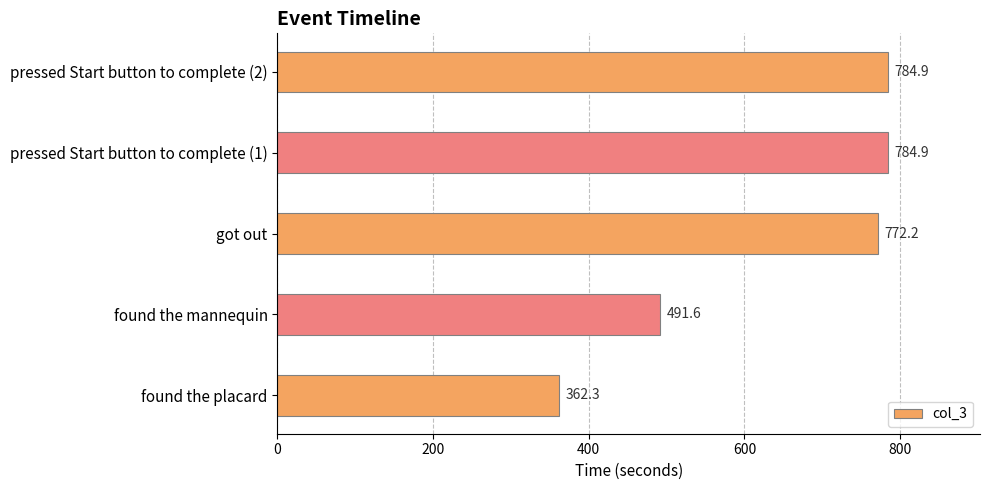

Does the chart contain any negative values?

No